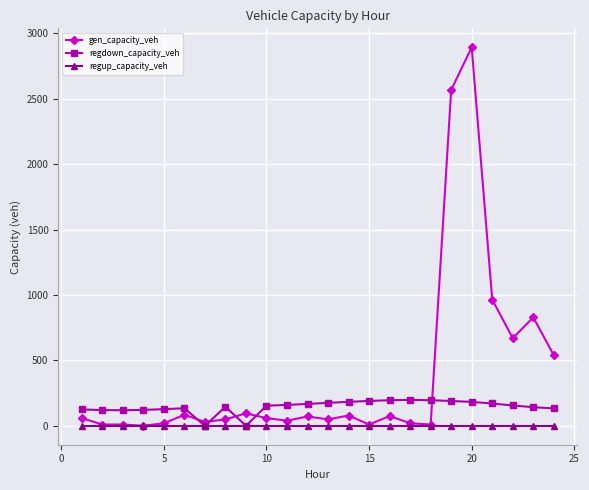

What is the maximum value shown in the chart?

2894.3